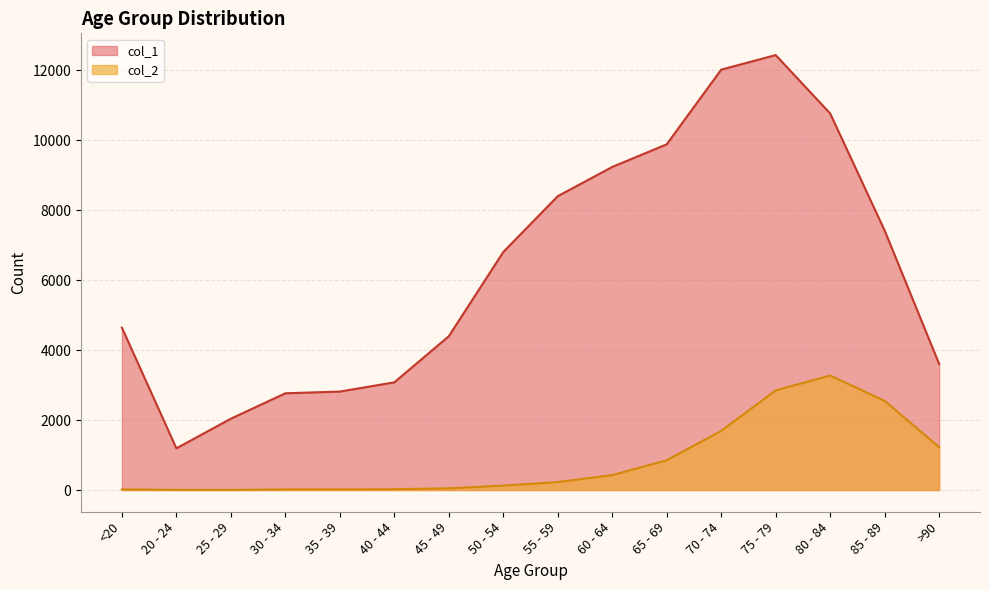

True or false: col_2 has more than 0 points higher than both neighbors.

True